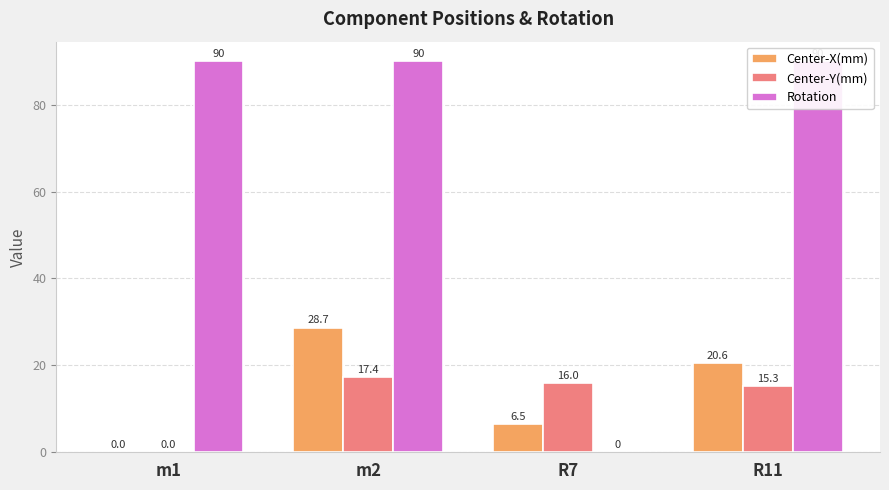

Between m1 and m2, which series saw the biggest shift?

Center-X(mm)